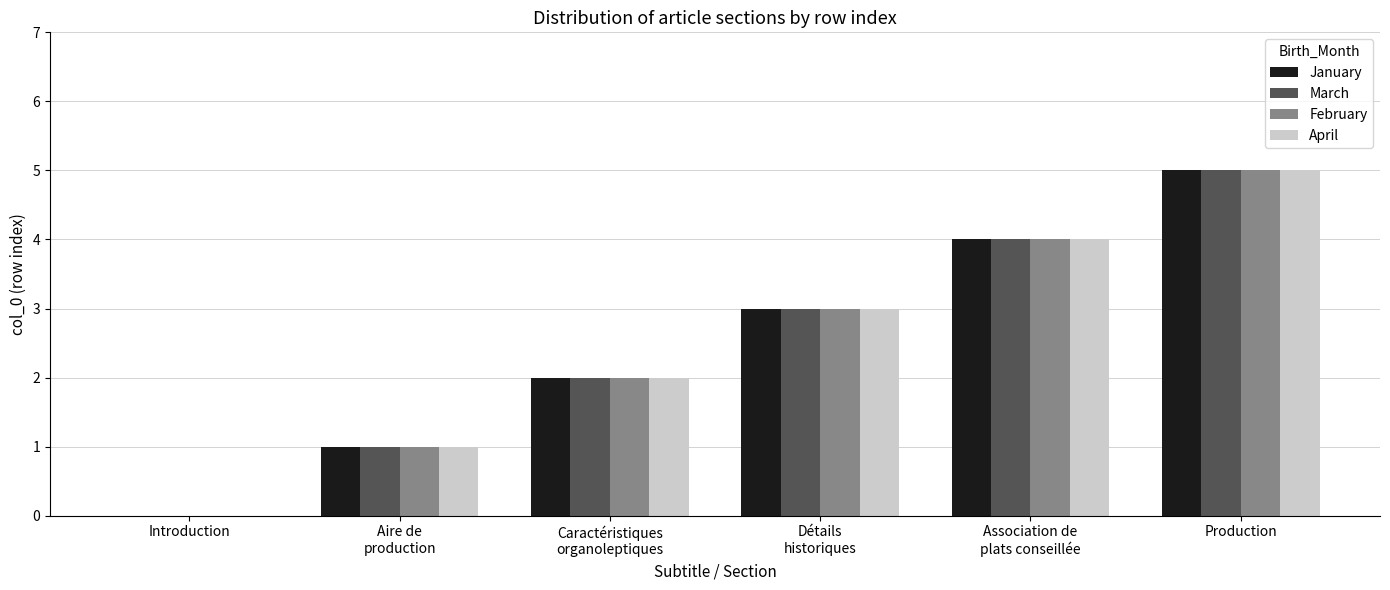

What is the sum of all February values?

15